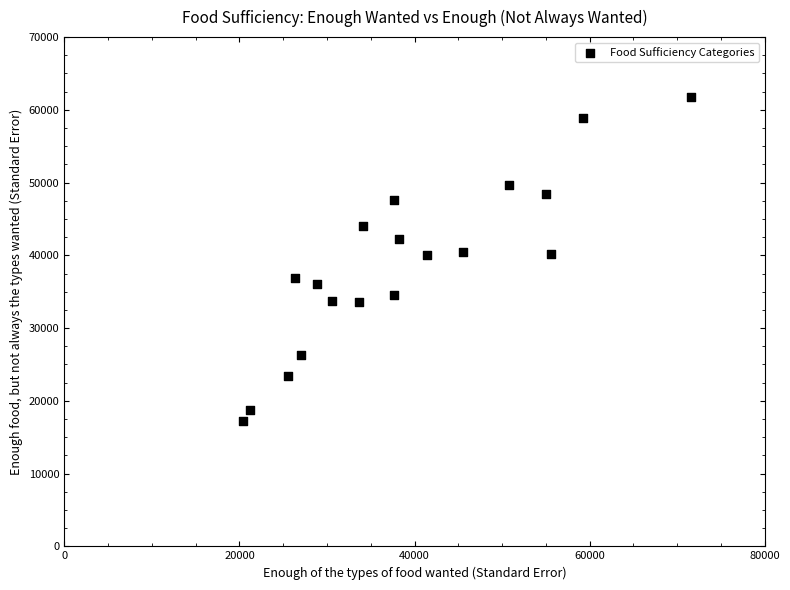

What is the range of Y values (max minus min)?

44572.4